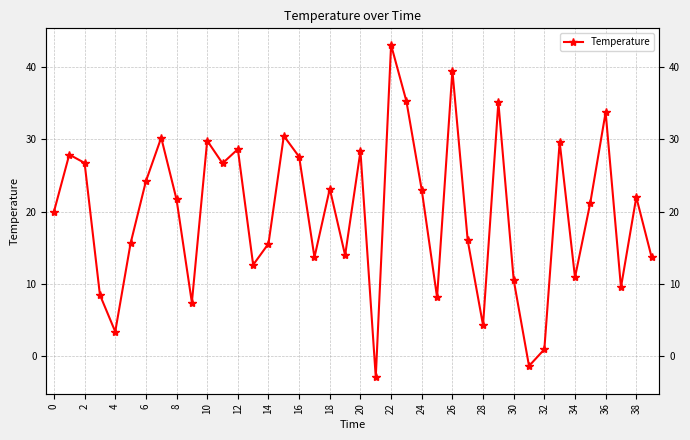

How many lines are shown in the chart?

1